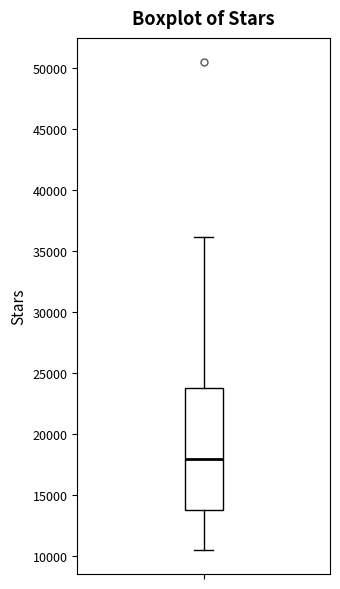

Transcribe this box plot: give where the median line is, the range the box spans, and where the two whiskers end, as read against the y-axis. The values are not printed on the chart, so give them approximately, as read against the axis.

median 18000, box 14000 to 24000, whiskers 10500 to 36000